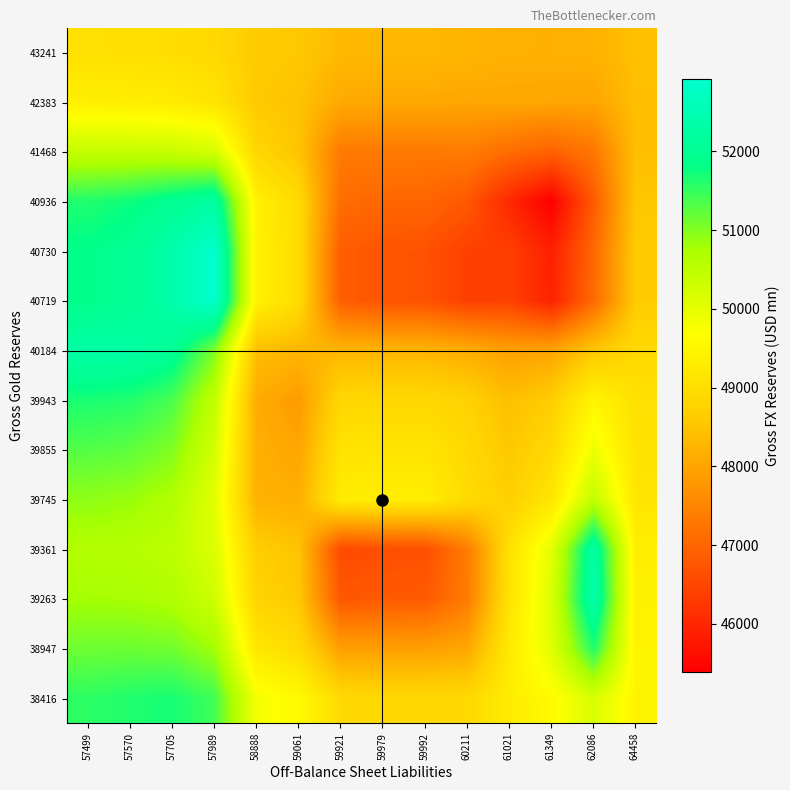

Which category has the lowest value across all series?

61349